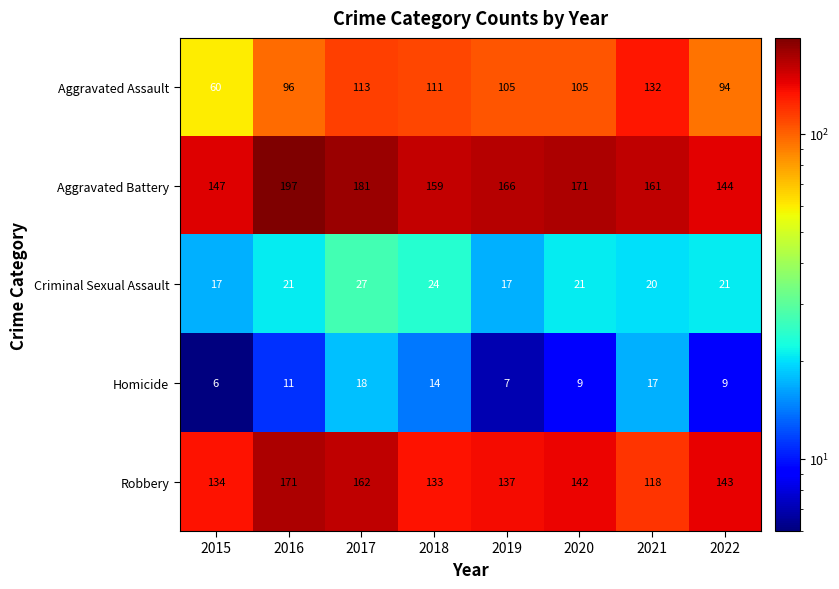

The value of Homicide at 2019 is 7. True or false?

True